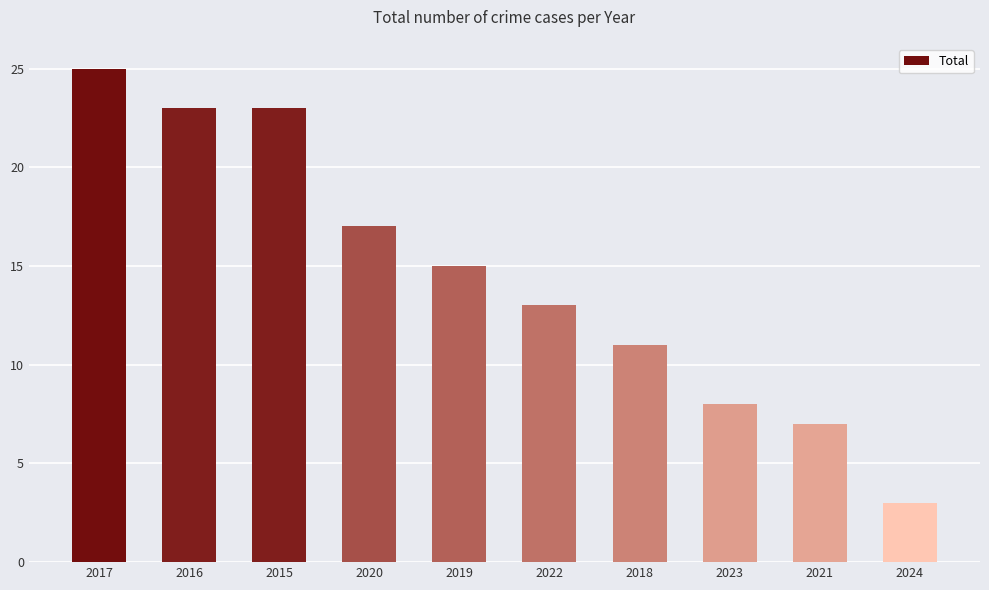

Reading right to left, transcribe all the data shown in this chart.

2024=3	2021=7	2023=8	2018=11	2022=13	2019=15	2020=17	2015=23	2016=23	2017=25